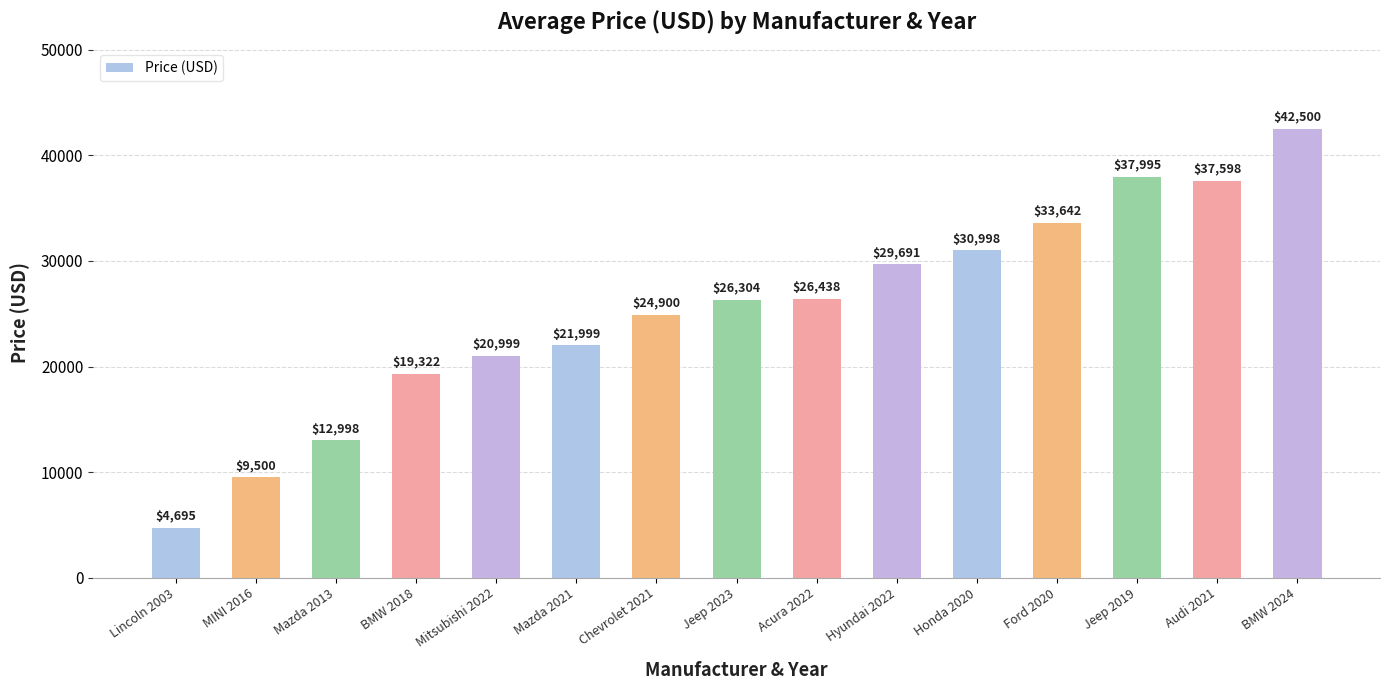

What is the change in value from Jeep 2019 to Audi 2021?

-397